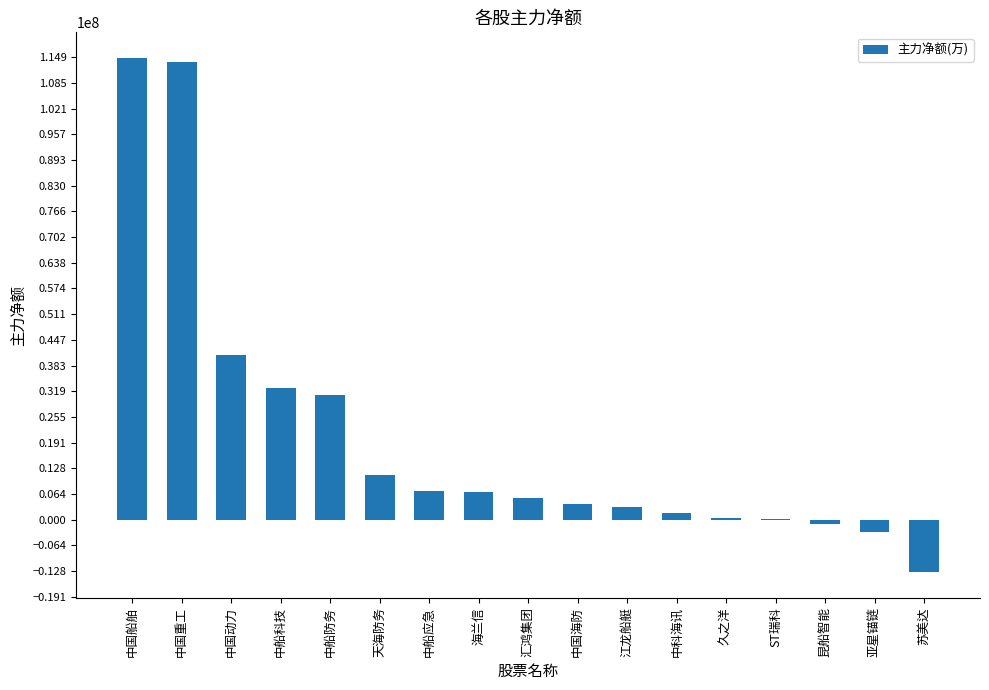

What is the maximum value shown in the chart?

114659772